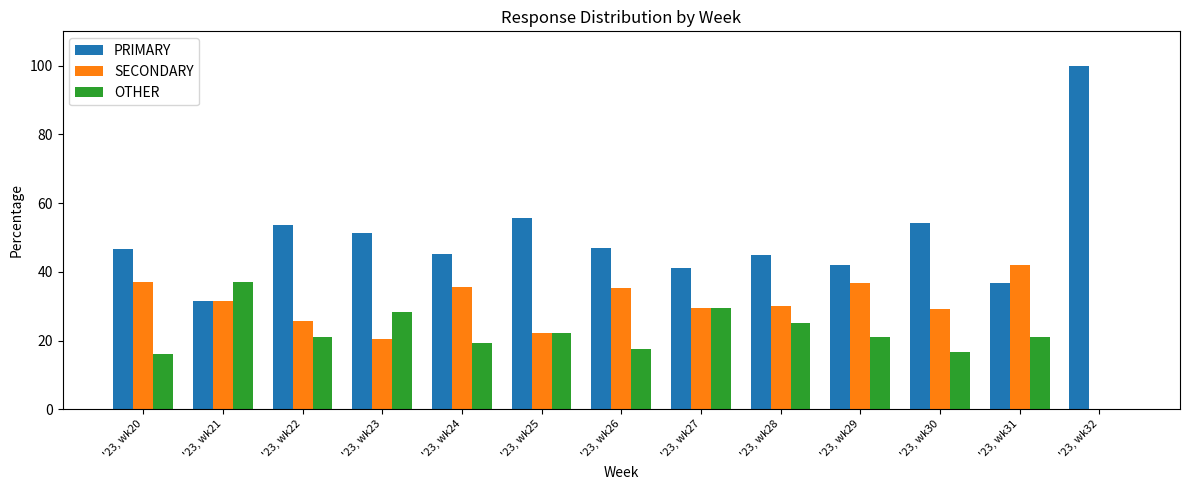

What is the sum of the SECONDARY values at '23, wk28 and '23, wk25?

52.2